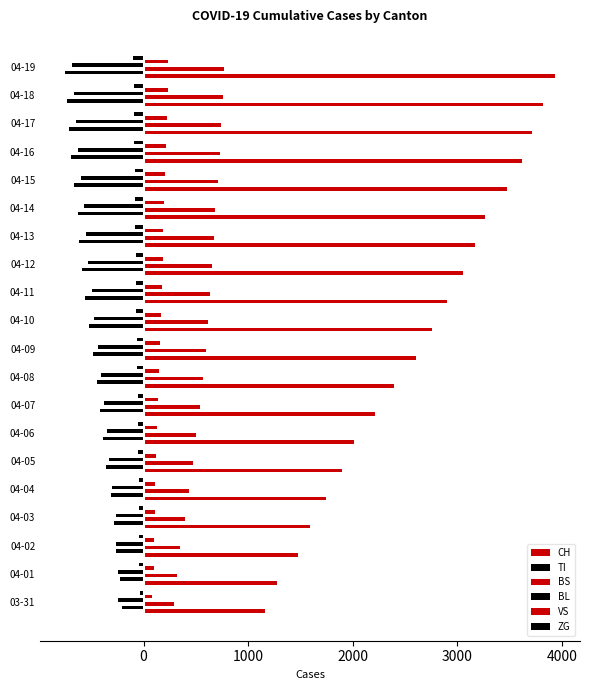

Reading left to right, list all the values displayed in this chart.

CH: 1160	1279	1480	1588	1742	1897	2013	2212	2391	2605	2757	2899	3058	3167	3268	3476	3616	3711	3823	3940
TI: -202	-229	-263	-287	-314	-359	-384	-415	-448	-485	-524	-559	-593	-614	-630	-667	-694	-711	-733	-754
BS: 292	323	350	397	434	468	503	536	565	593	618	638	657	671	685	709	728	743	755	769
BL: -242	-249	-262	-266	-298	-330	-348	-380	-407	-436	-471	-498	-529	-549	-568	-601	-624	-644	-661	-681
VS: 81	96	104	109	112	118	127	137	148	156	163	172	181	188	196	207	215	222	230	238
ZG: -39	-40	-41	-44	-46	-51	-54	-58	-62	-66	-70	-73	-76	-79	-81	-86	-90	-93	-96	-99